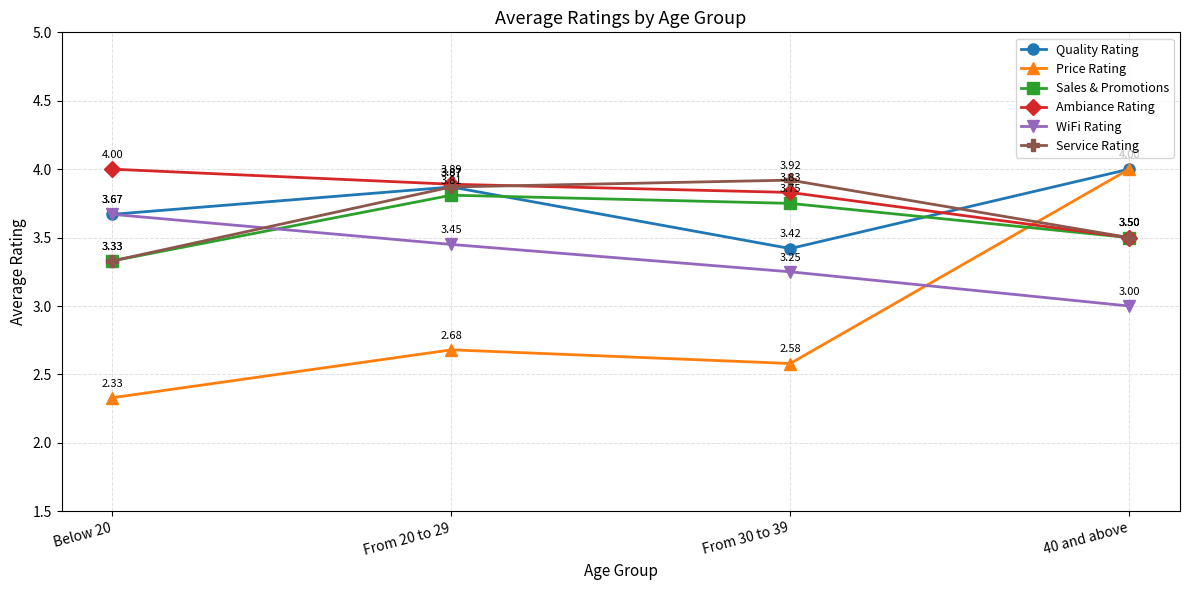

What is the label of the 3rd point from the left?

From 30 to 39